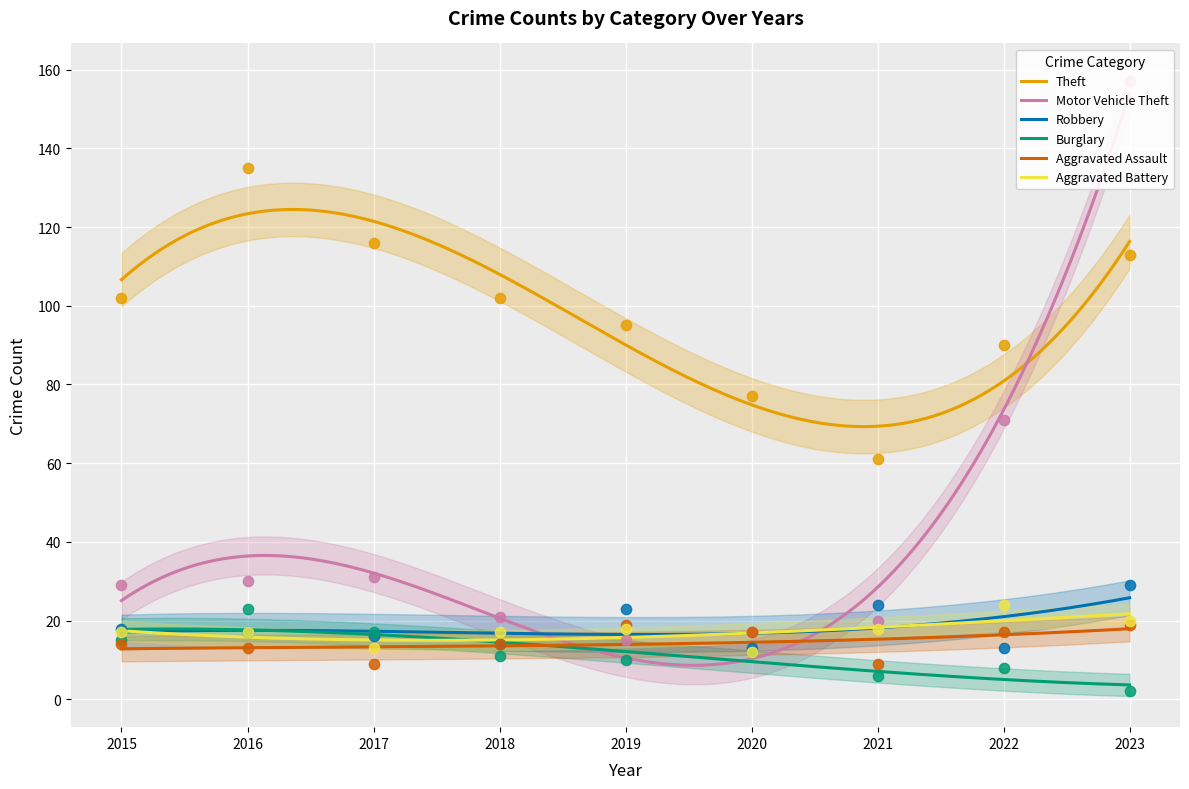

Is the value of Burglary at 2022 greater than the value of Aggravated Assault at 2021?

No